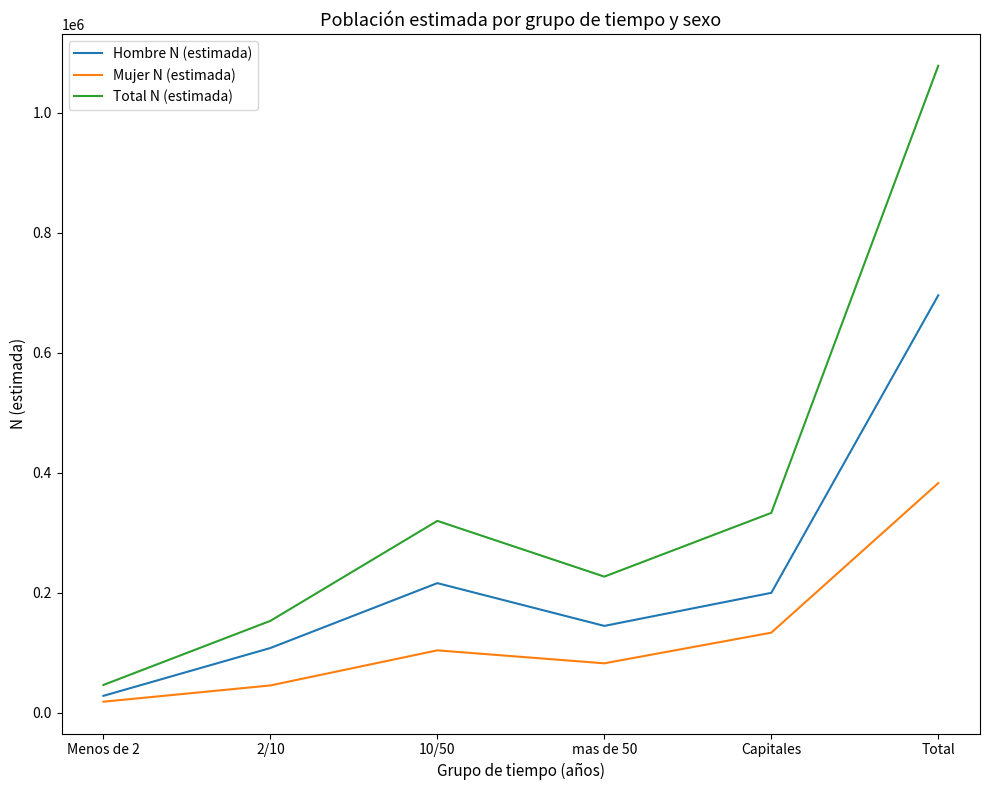

Reading left to right, what are all the values shown in this chart?

Hombre N (estimada): Menos de 2=27941	2/10=107653	10/50=215839	mas de 50=144517	Capitales=199638	Total=695587
Mujer N (estimada): Menos de 2=18165	2/10=45269	10/50=103764	mas de 50=82166	Capitales=133261	Total=382624
Total N (estimada): Menos de 2=46105	2/10=152921	10/50=319603	mas de 50=226683	Capitales=332898	Total=1078211